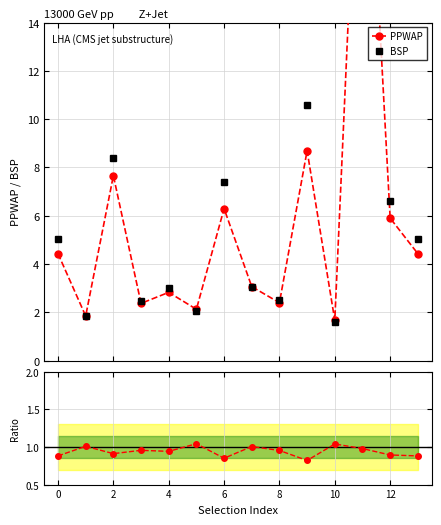

Which label corresponds to the largest value in the chart?

11